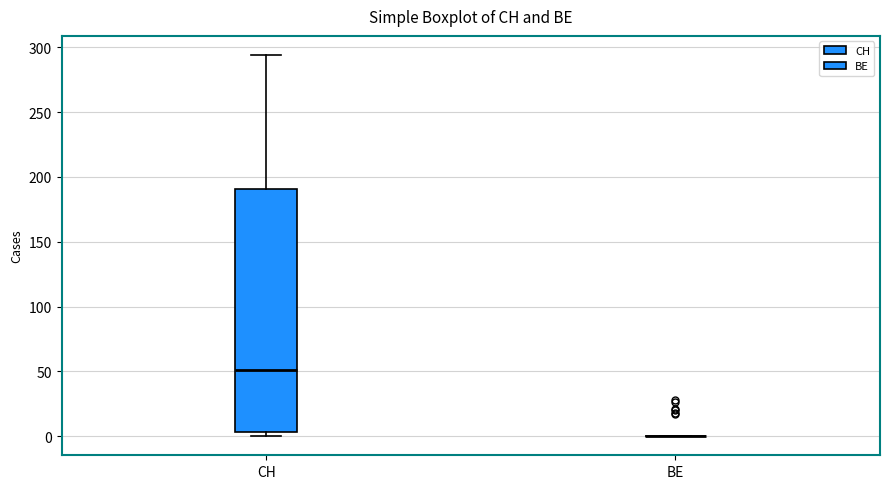

Reading left to right, transcribe this box plot: for each box, give where its median line is, the range the box spans, and where its two whiskers end, as read against the y-axis. The values are not printed on the chart, so give them approximately, as read against the axis.

CH: median 50, box 5 to 190, whiskers 0 to 295
BE: box collapsed to a line at 0, whiskers 0 to 0